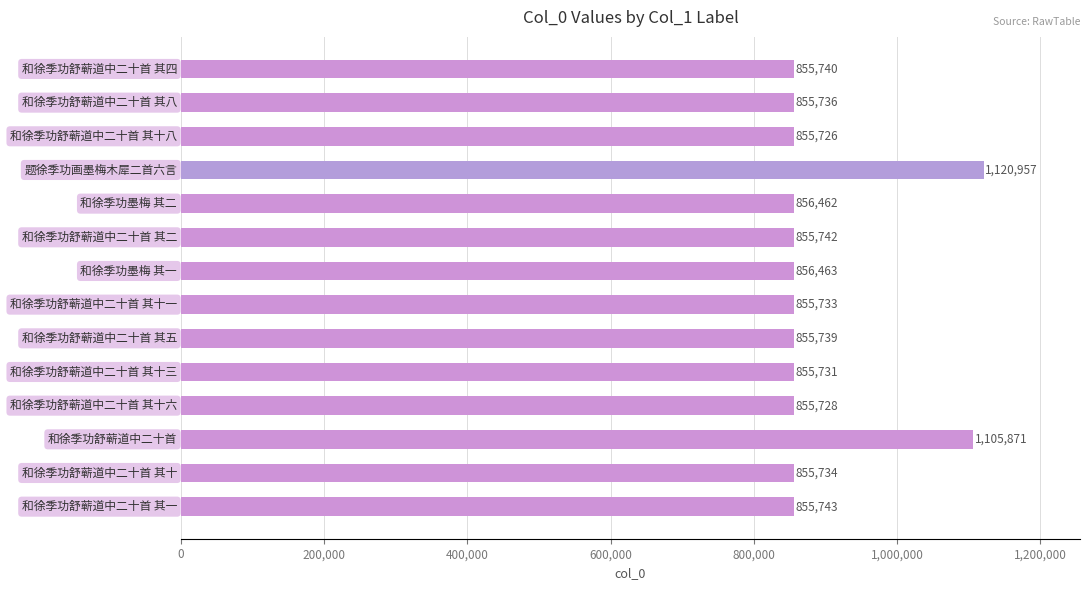

What is the maximum value shown in the chart?

1120957